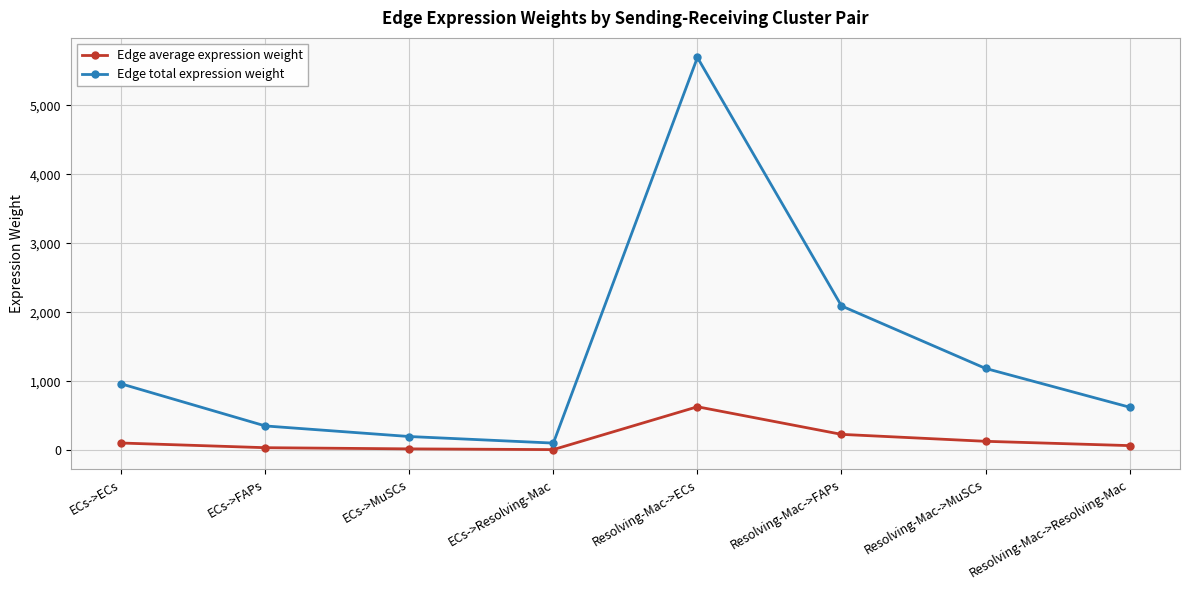

What is the average value of the Edge average expression weight series?

155.9